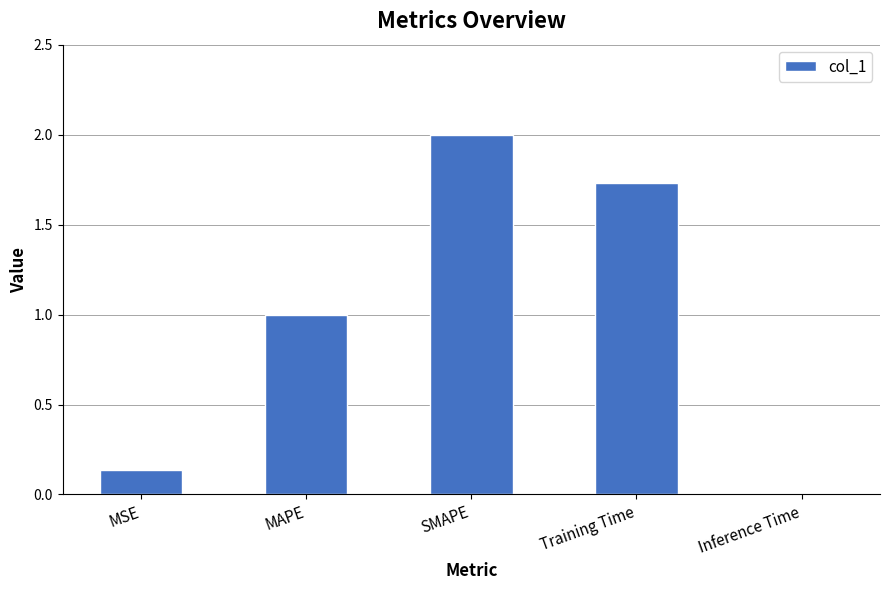

What is the change in value from SMAPE to Training Time?

-0.3